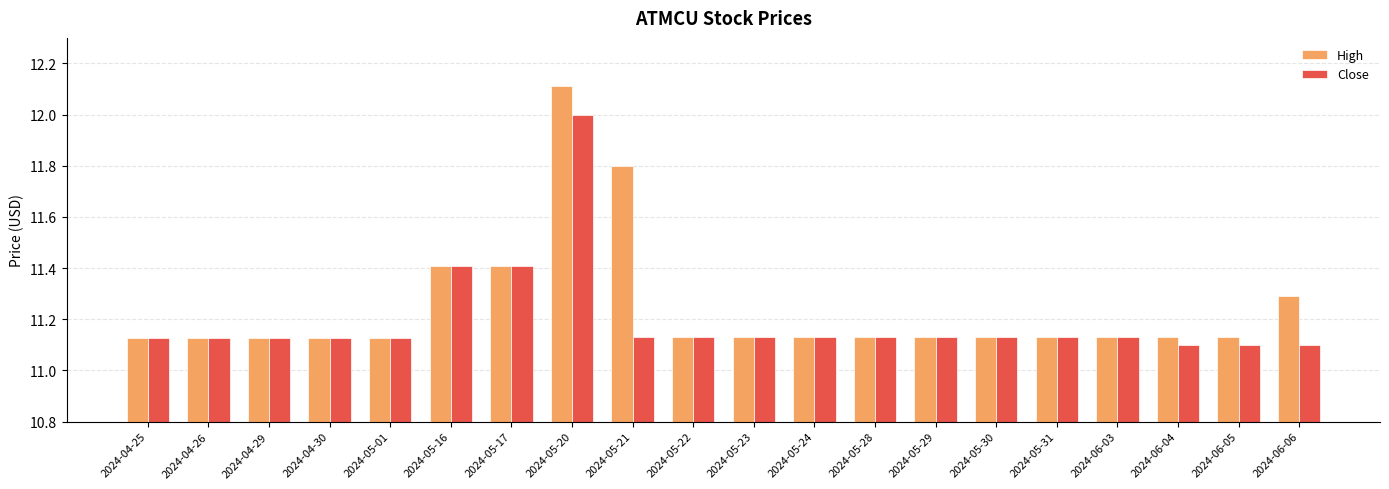

At which label does High reach its peak?

2024-05-20